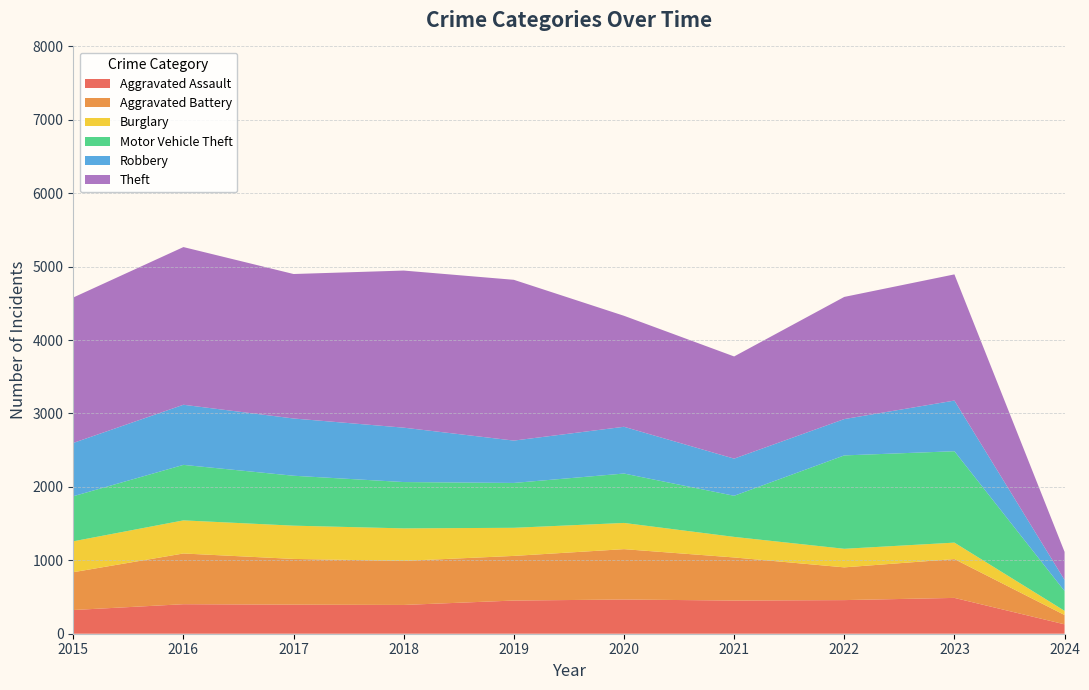

Reading left to right, transcribe all the data shown in this chart.

Aggravated Assault: 2015=323	2016=402	2017=396	2018=392	2019=452	2020=466	2021=452	2022=458	2023=488	2024=128
Aggravated Battery: 2015=515	2016=691	2017=623	2018=600	2019=608	2020=686	2021=587	2022=446	2023=529	2024=127
Burglary: 2015=421	2016=451	2017=453	2018=443	2019=383	2020=357	2021=280	2022=253	2023=224	2024=57
Motor Vehicle Theft: 2015=614	2016=756	2017=680	2018=631	2019=611	2020=673	2021=560	2022=1272	2023=1245	2024=269
Robbery: 2015=726	2016=819	2017=780	2018=741	2019=577	2020=637	2021=506	2022=495	2023=690	2024=152
Theft: 2015=1981	2016=2148	2017=1968	2018=2140	2019=2190	2020=1512	2021=1392	2022=1664	2023=1719	2024=382